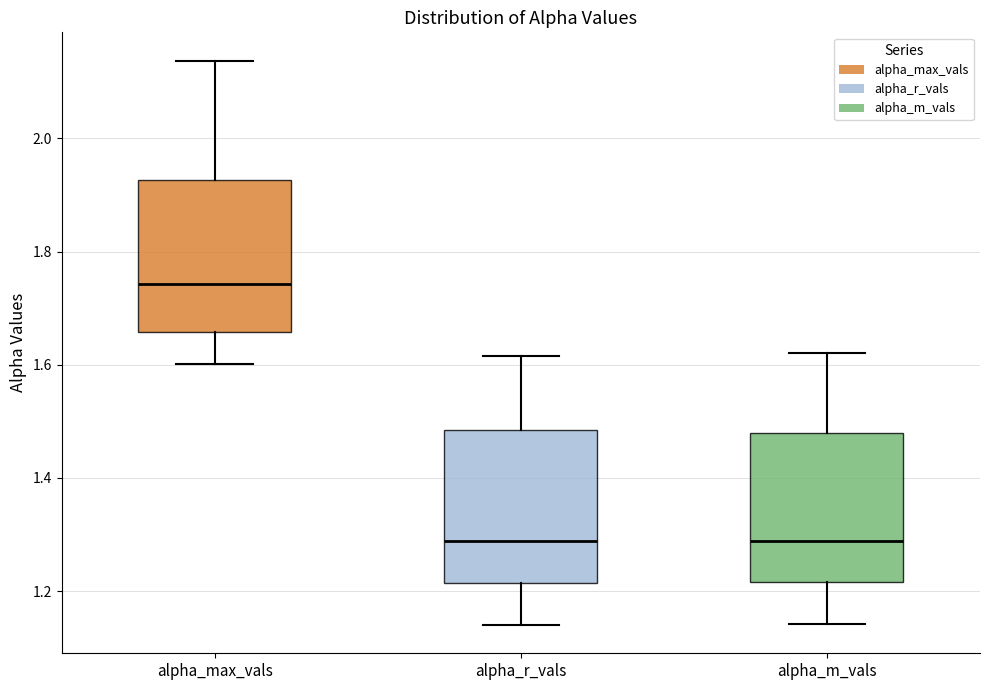

Which box has the highest median line?

alpha_max_vals